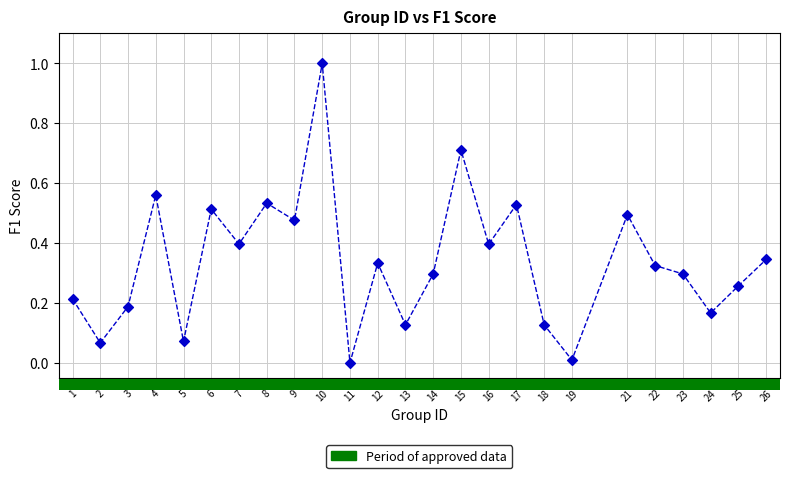

What is the range of X values (max minus min)?

25.0